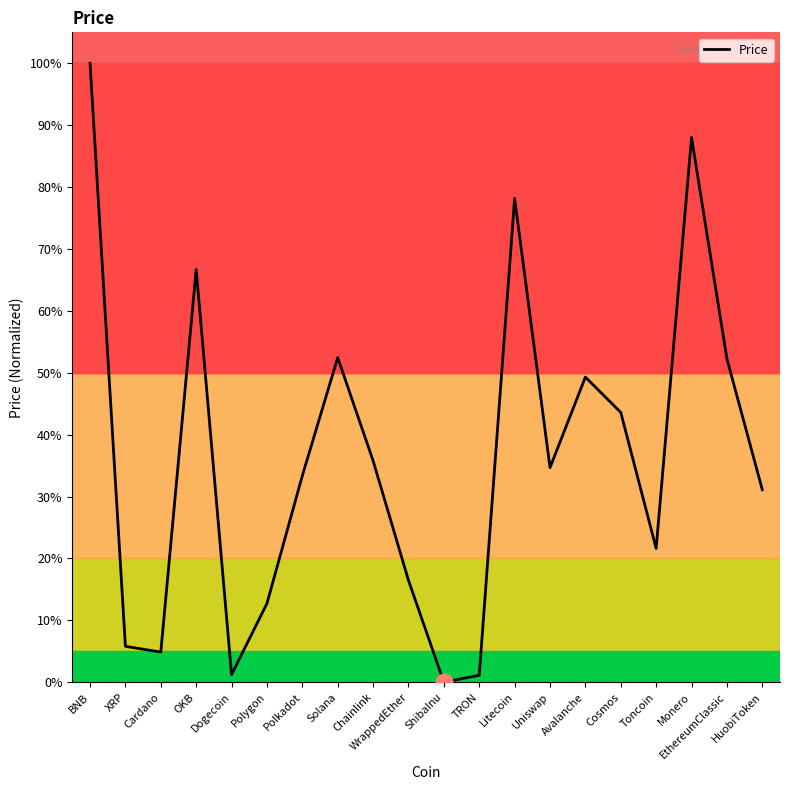

How many values exceed 34?

10